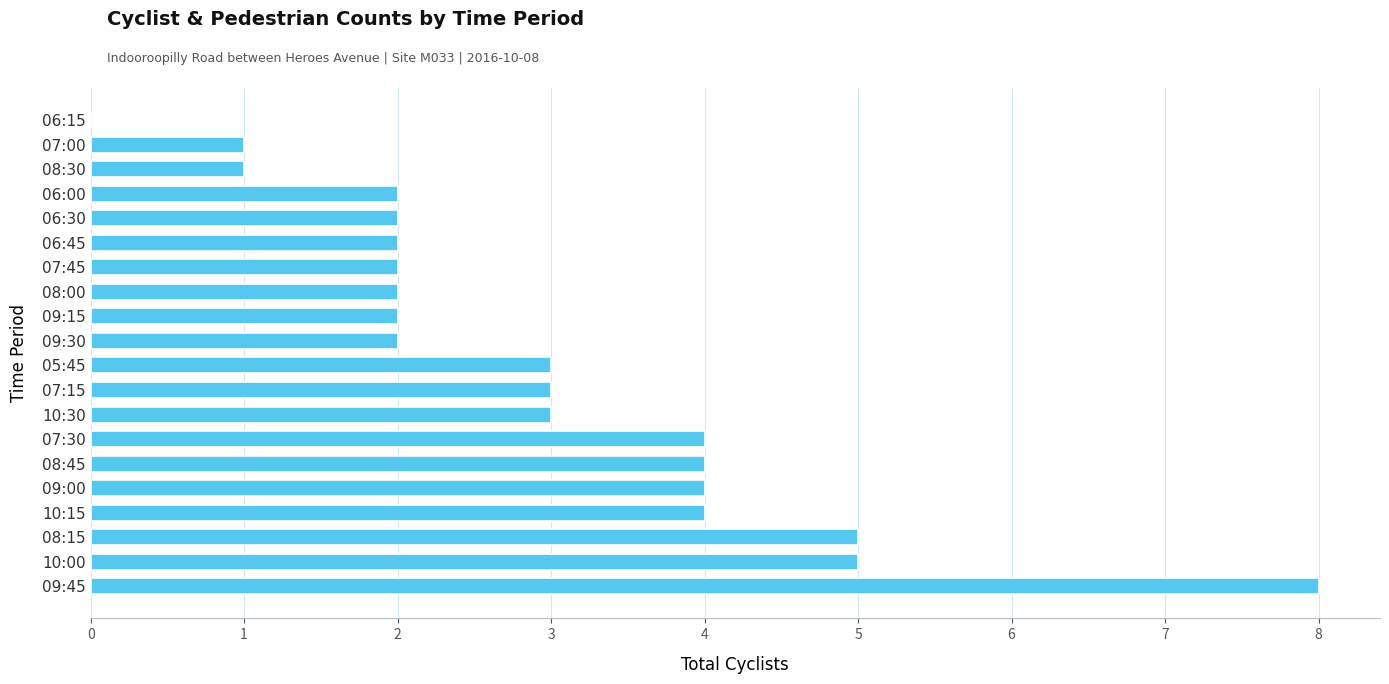

True or false: the data shows 4 at 07:15.

False